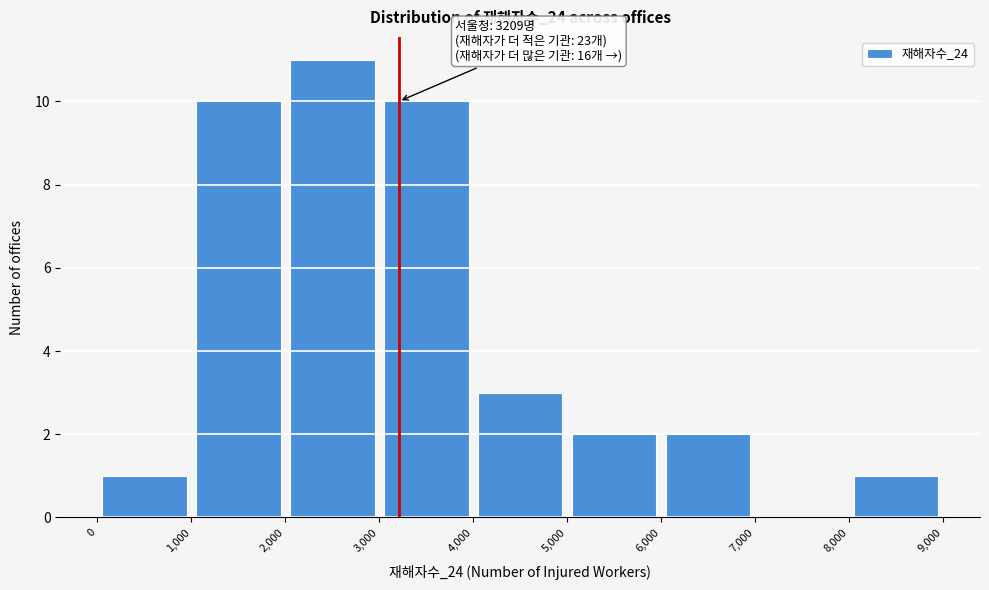

Which range on the x-axis has the tallest bar?

2,000 to 3,000